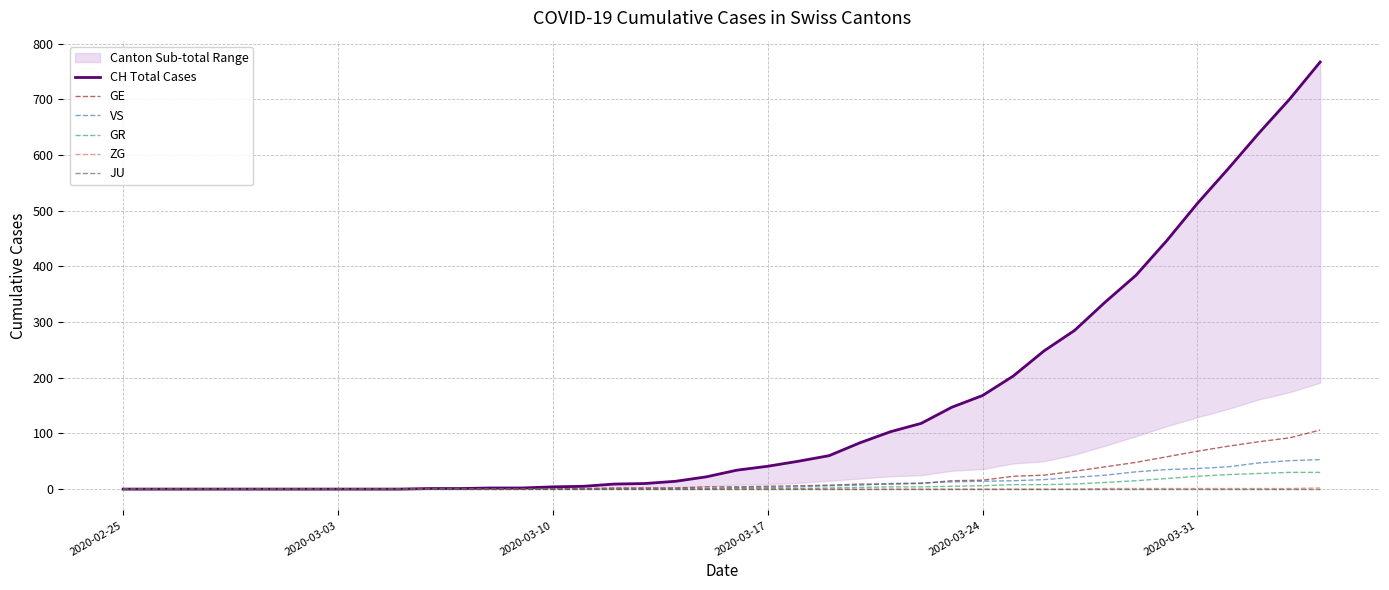

What is the highest value of the GE series?

106